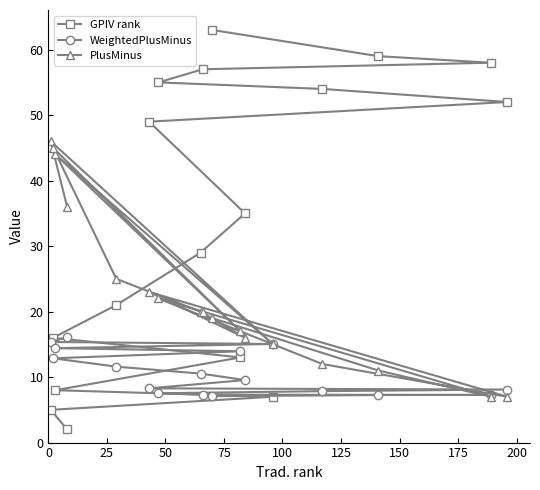

List the series in order of their peak value, lowest first.

WeightedPlusMinus, PlusMinus, GPIV rank